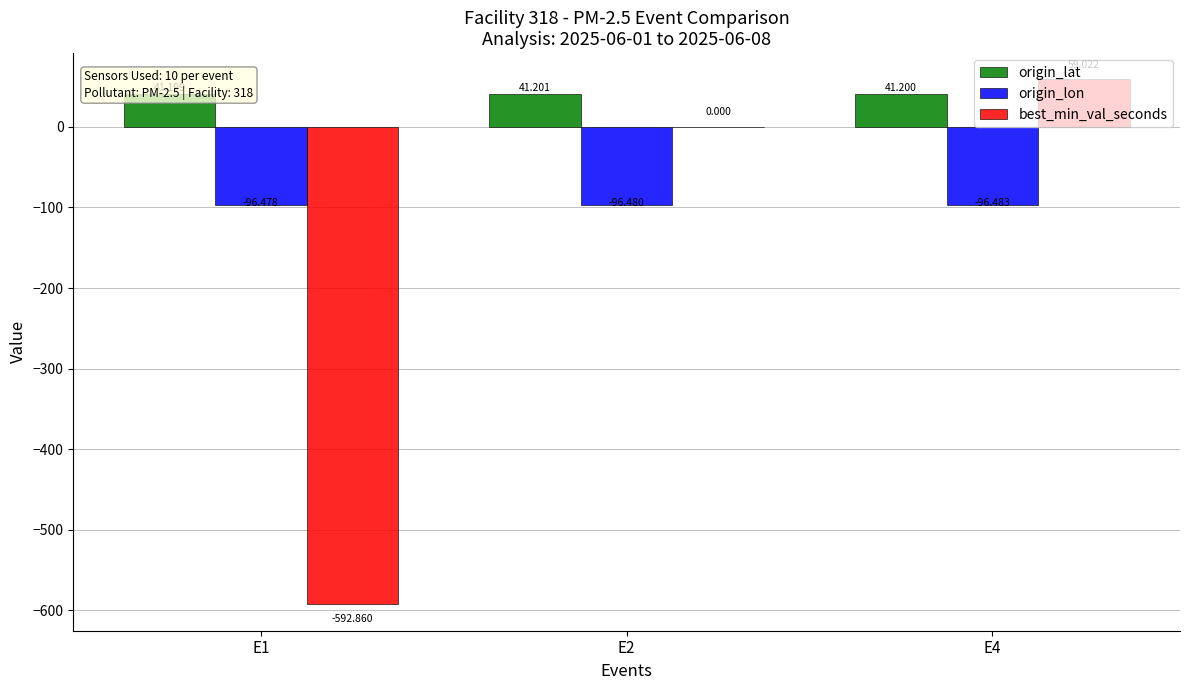

How many distinct data groups are displayed?

3